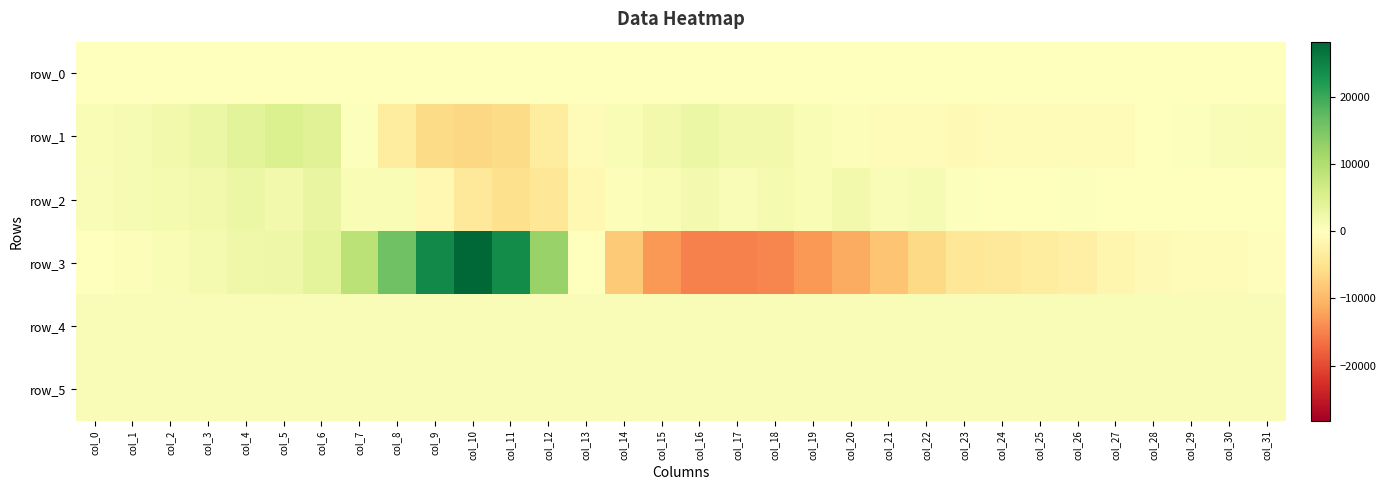

What is the sum of the row_1 values at col_10 and col_21?

-7251.0